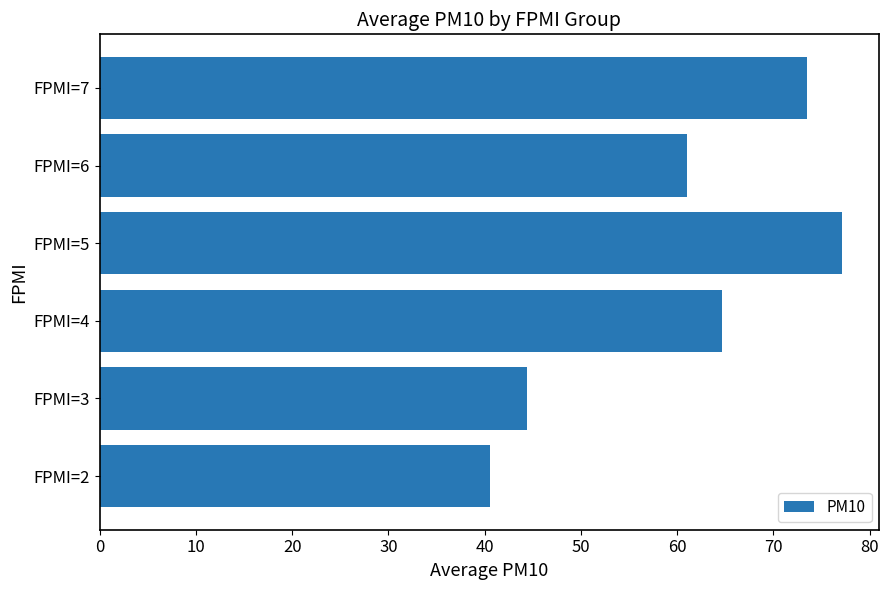

Between FPMI=6 and FPMI=3, which is larger?

FPMI=6